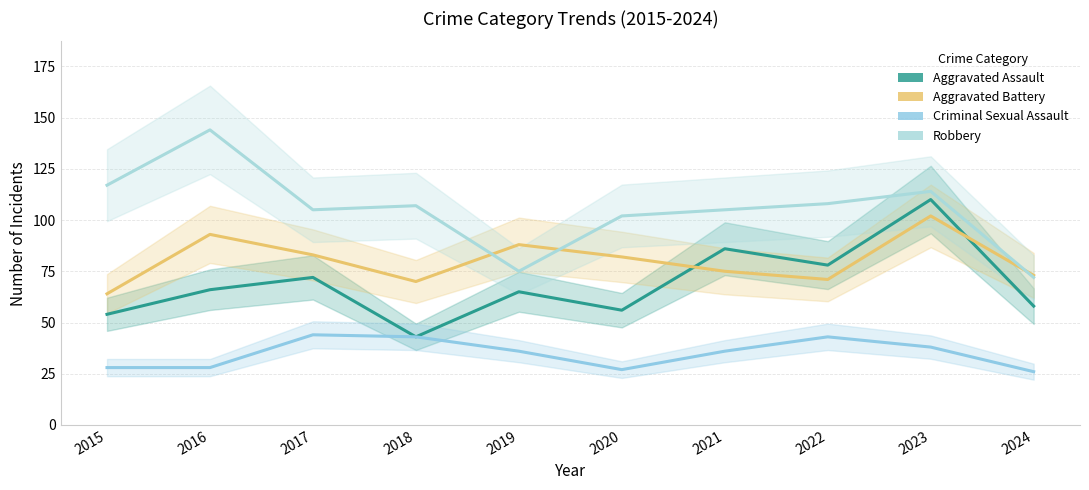

How many distinct data groups are displayed?

4